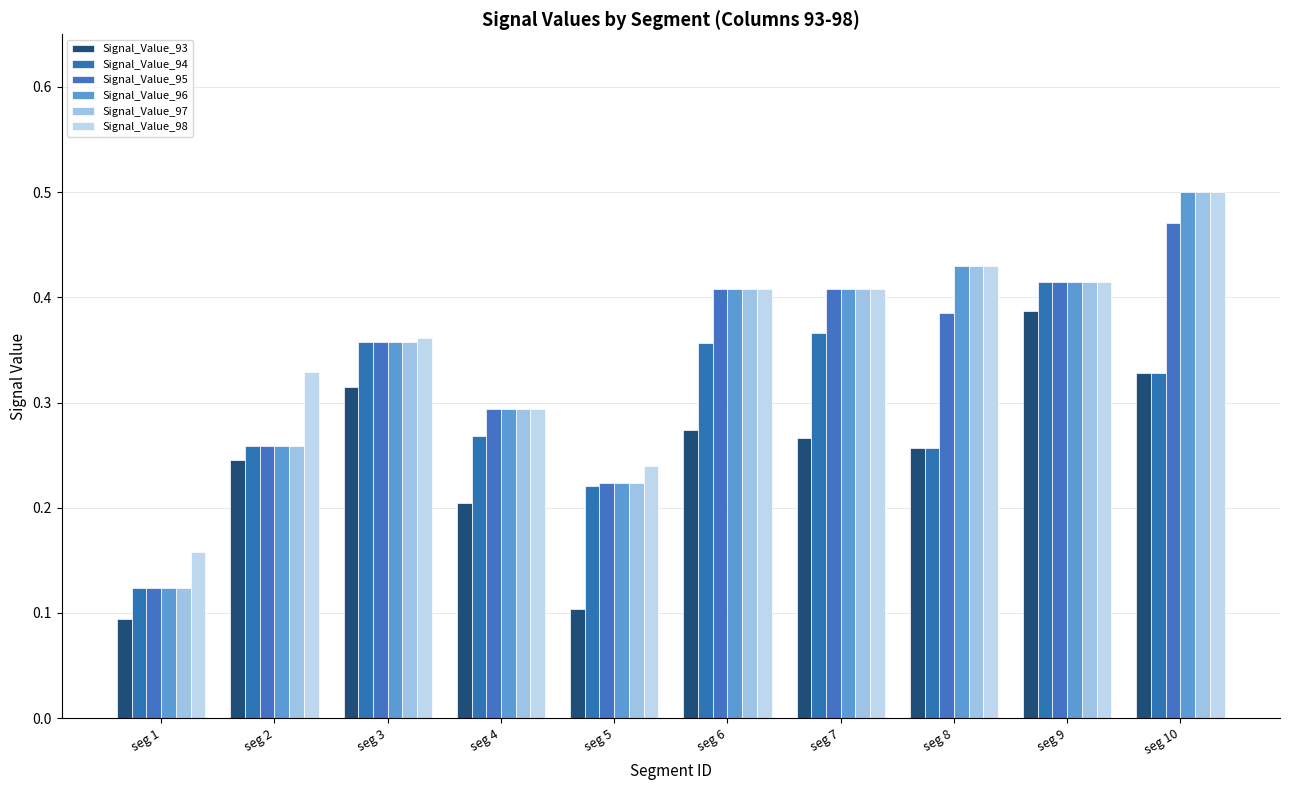

How many series are shown in this chart?

6